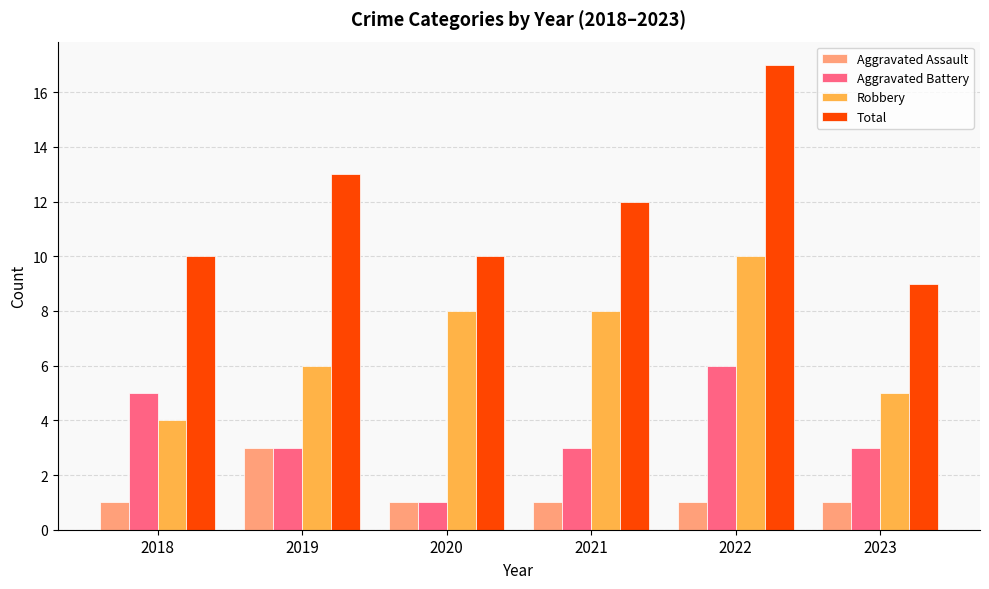

At how many categories does at least one series exceed 2?

6